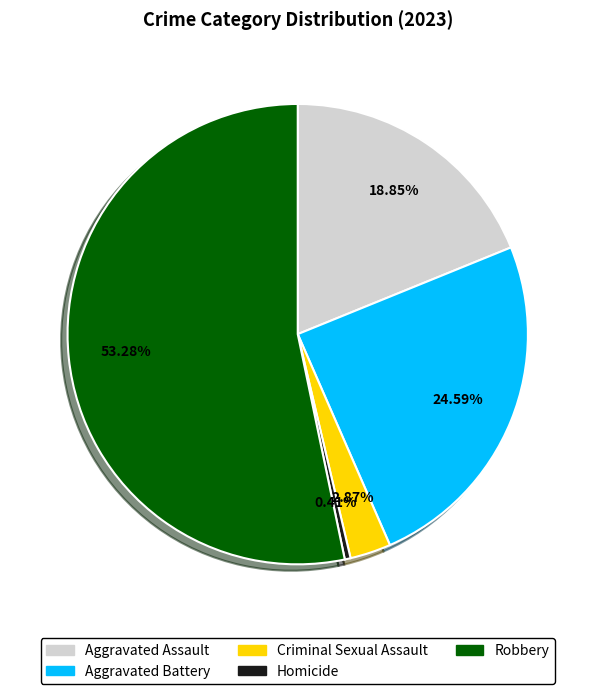

Between Aggravated Battery and Criminal Sexual Assault, which is larger?

Aggravated Battery